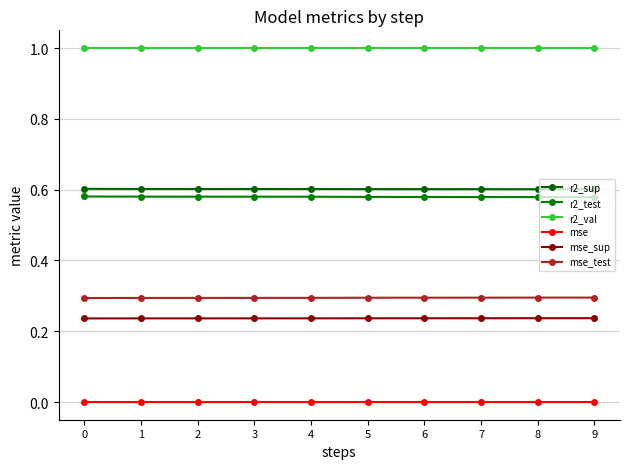

The value of mse_sup at 3 is 0.3. True or false?

False